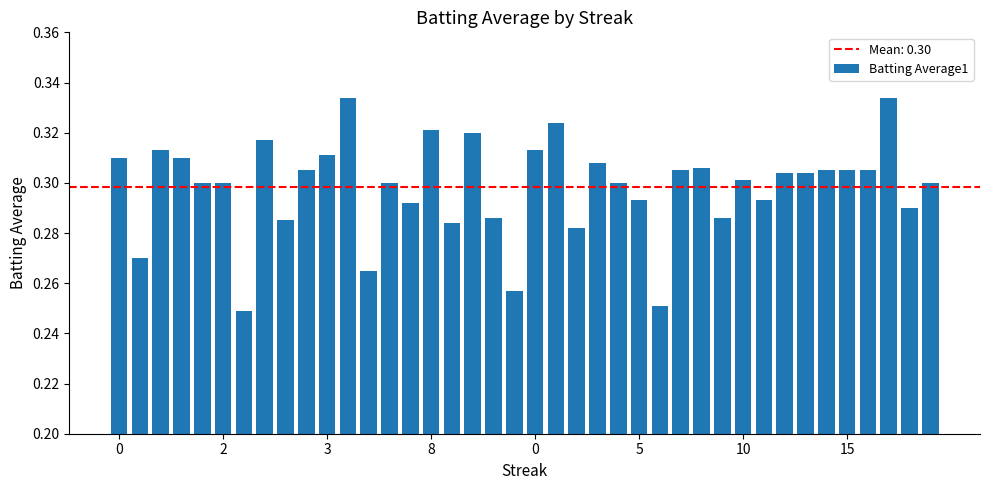

How many bars are there in total?

40